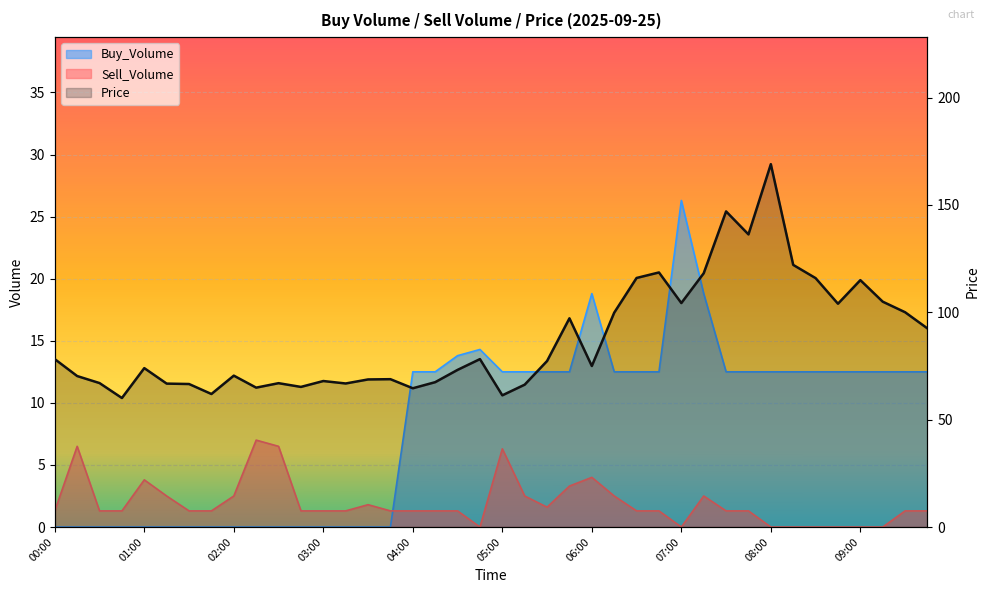

Where is the first local maximum?

04:00